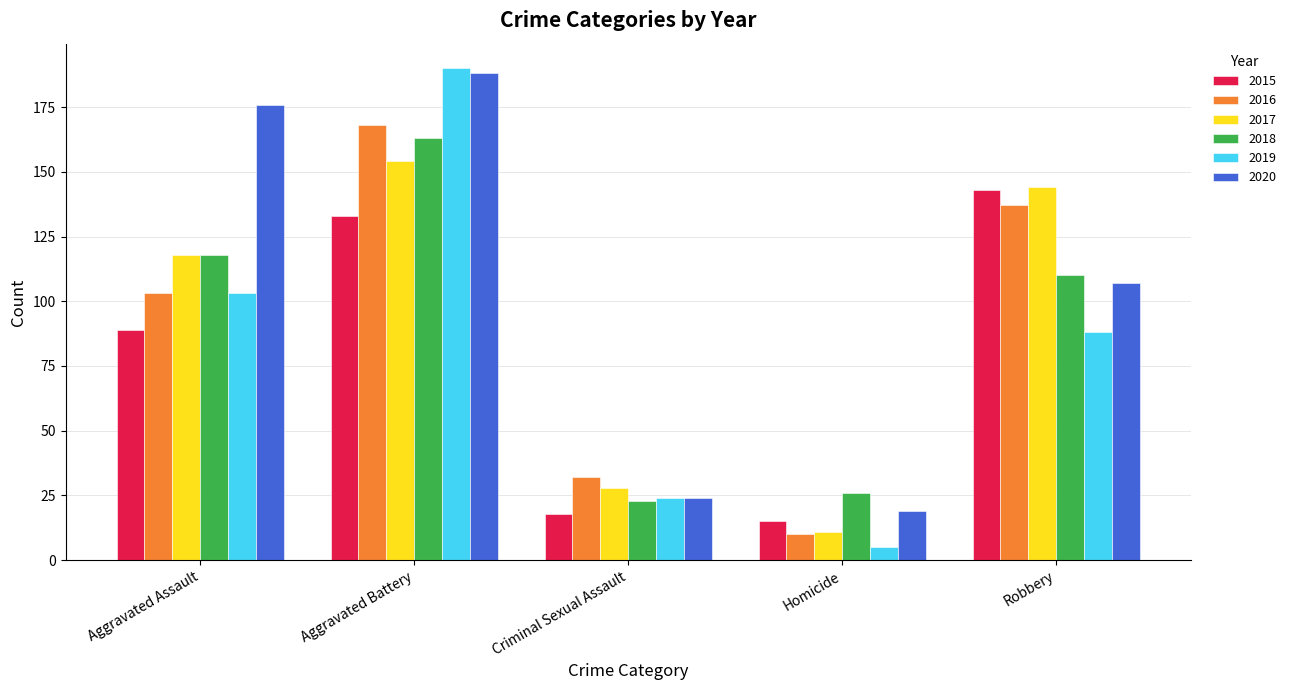

At which label is 2016 closest to 89?

Aggravated Assault